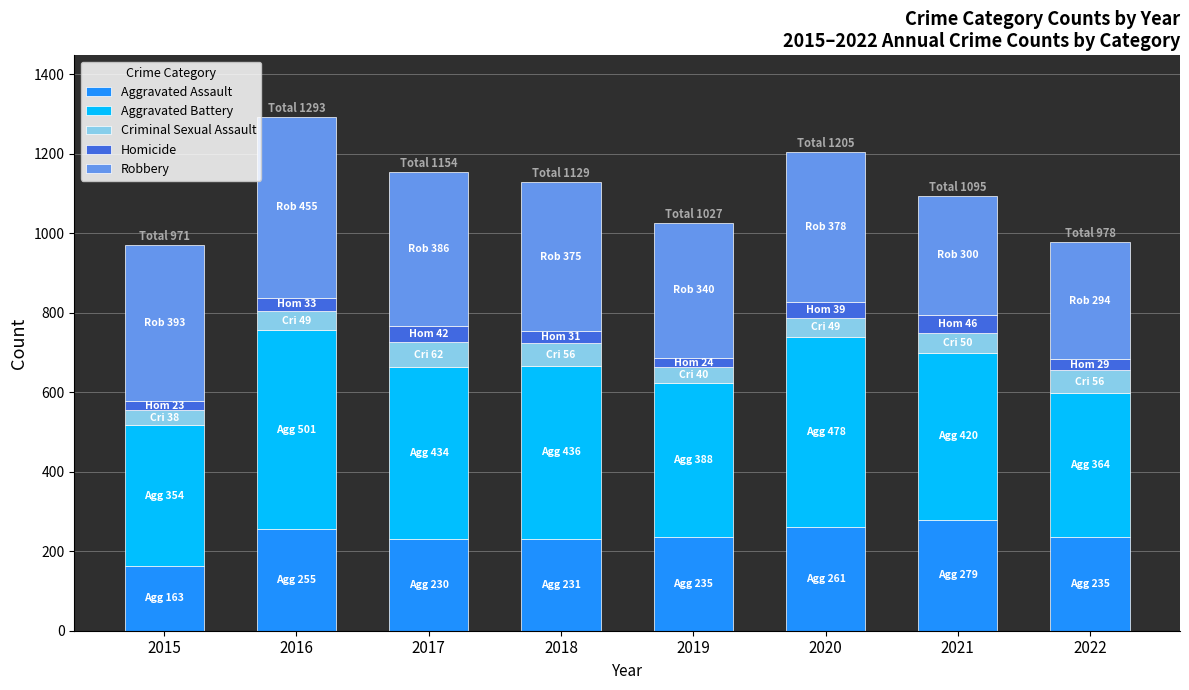

The Aggravated Assault series shows 279 at 2021. True or false?

True